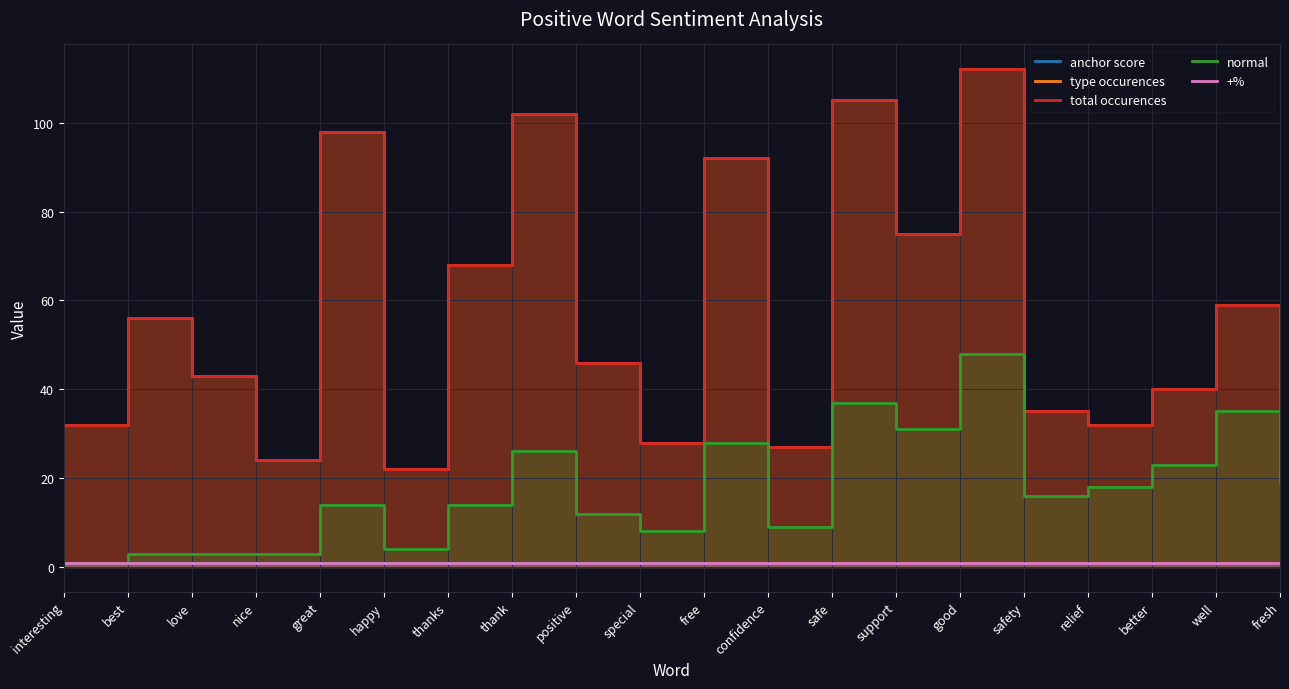

In normal, how many points are higher than both neighbors (excluding endpoints)?

6